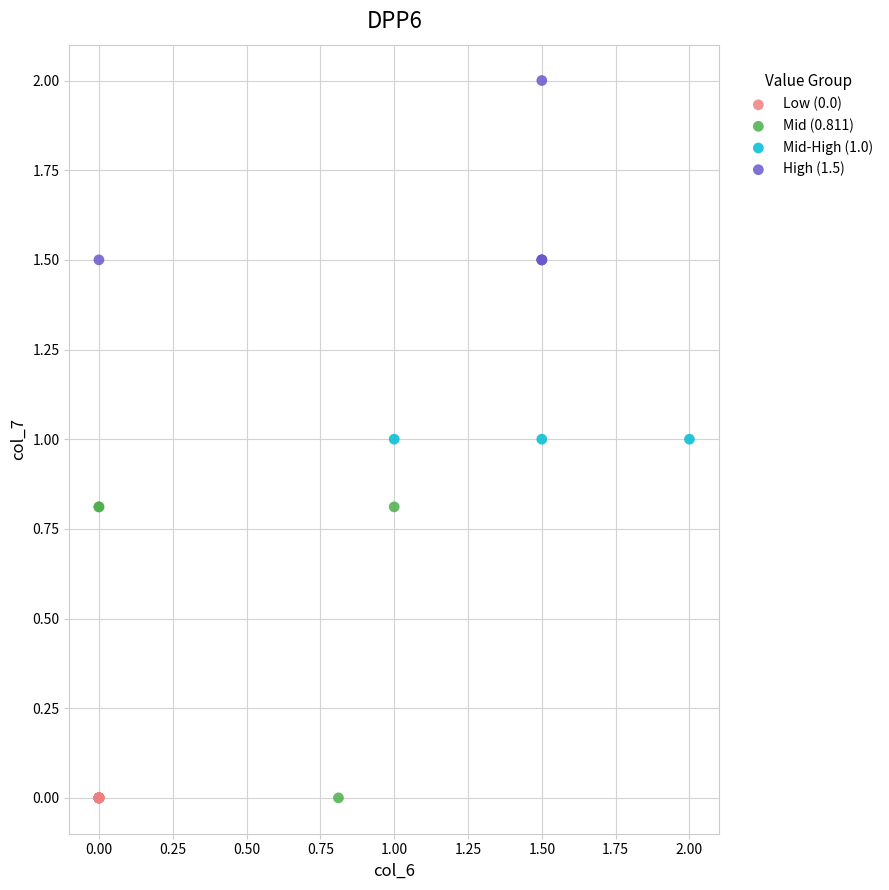

Which series reaches the maximum Y coordinate?

High (1.5)